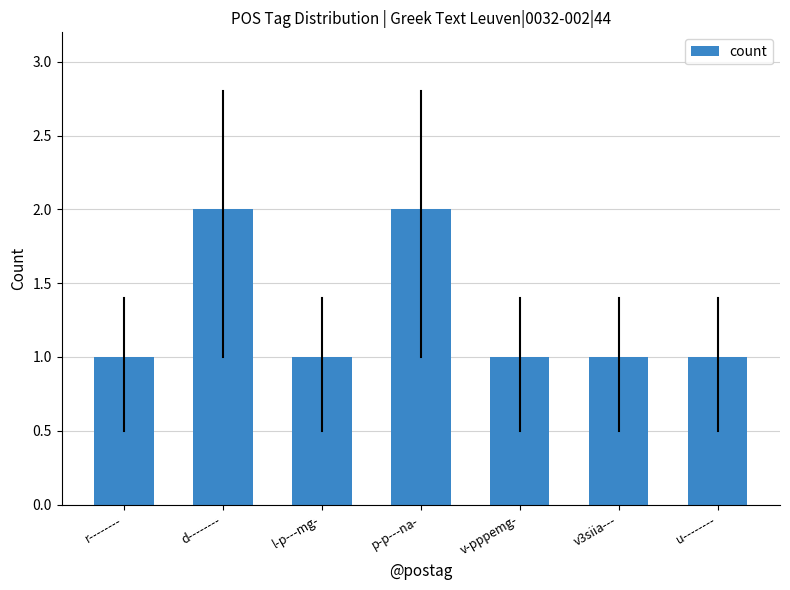

Reading right to left, extract all data points from this chart.

1	1	1	2	1	2	1